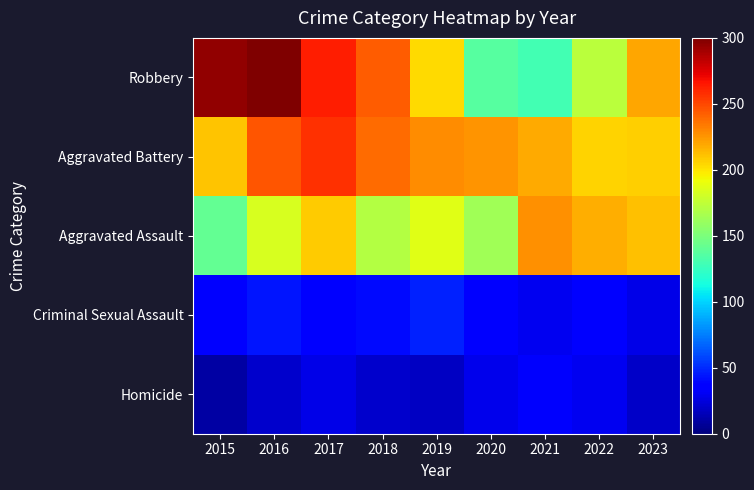

Reading right to left, extract all data points from this chart.

Robbery: 2023=220	2022=173	2021=130	2020=136	2019=203	2018=243	2017=263	2016=300	2015=295
Aggravated Battery: 2023=207	2022=206	2021=218	2020=226	2019=228	2018=239	2017=257	2016=246	2015=210
Aggravated Assault: 2023=211	2022=217	2021=227	2020=164	2019=187	2018=170	2017=208	2016=183	2015=141
Criminal Sexual Assault: 2023=27	2022=36	2021=30	2020=36	2019=48	2018=40	2017=38	2016=44	2015=38
Homicide: 2023=19	2022=30	2021=33	2020=29	2019=18	2018=20	2017=27	2016=20	2015=10